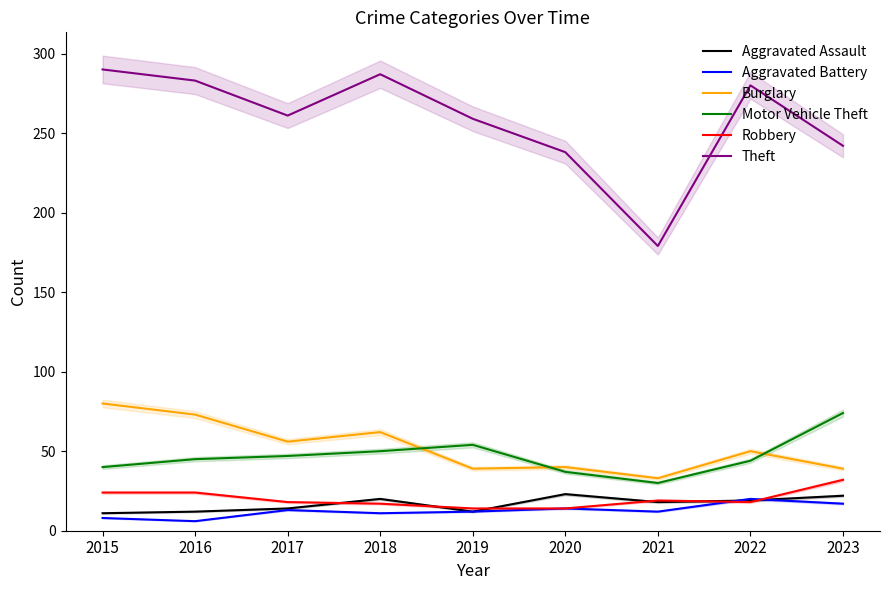

True or false: Burglary and Aggravated Battery cross at least once.

False